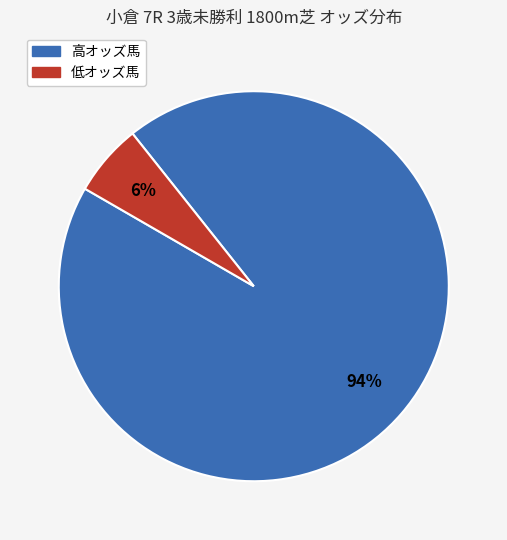

How many slices are in this pie chart?

2